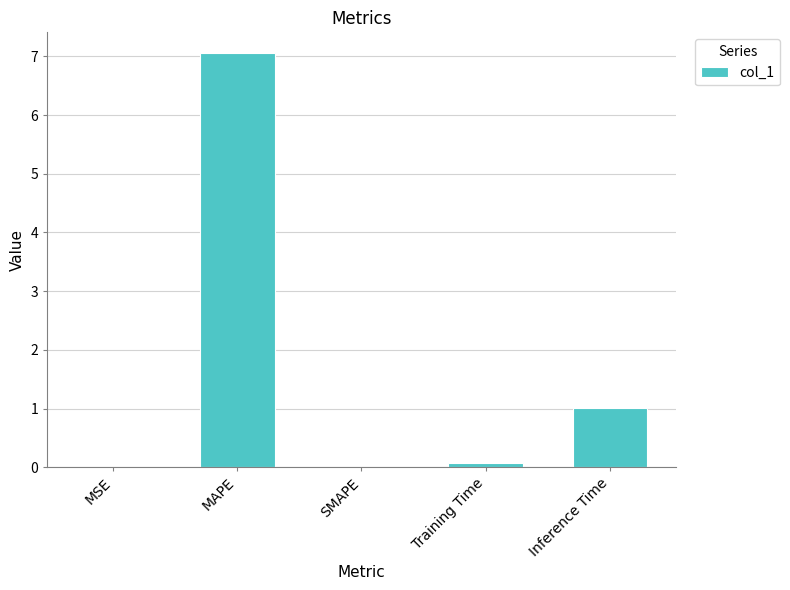

Which category has the highest value across all series?

MAPE